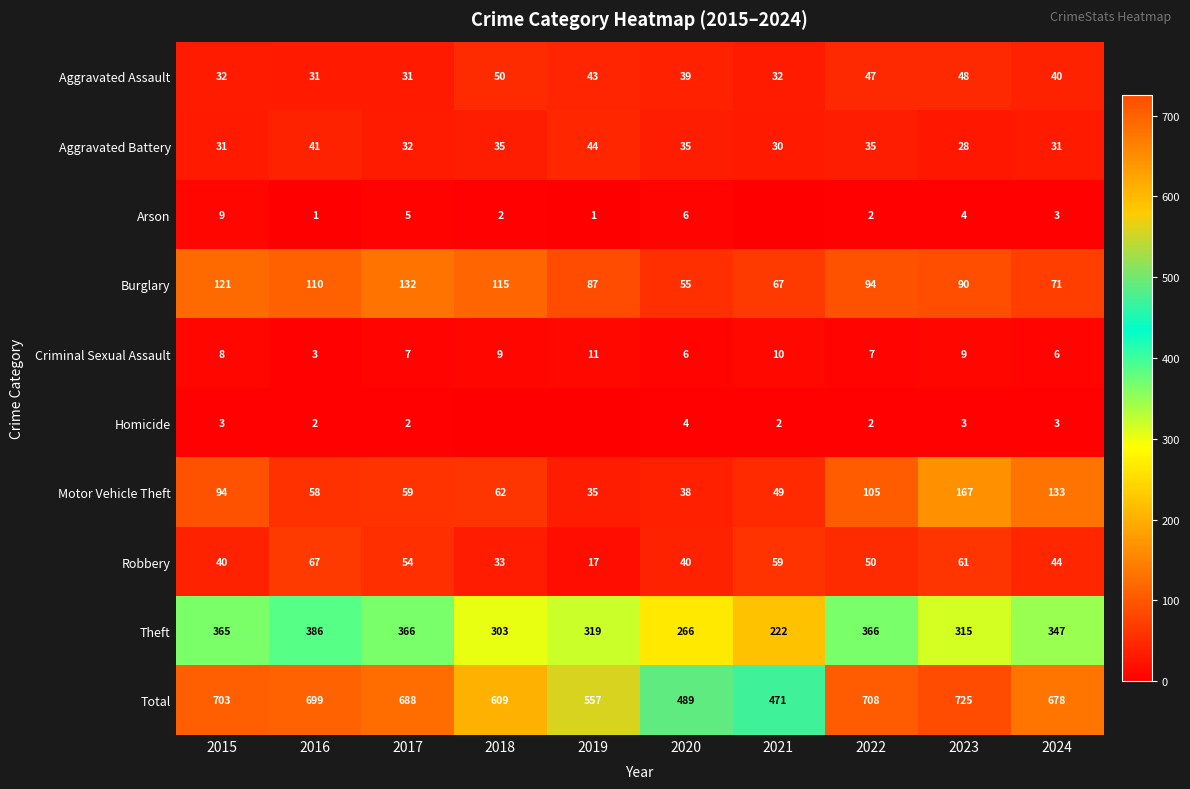

What is the lowest value of the Aggravated Battery series?

28